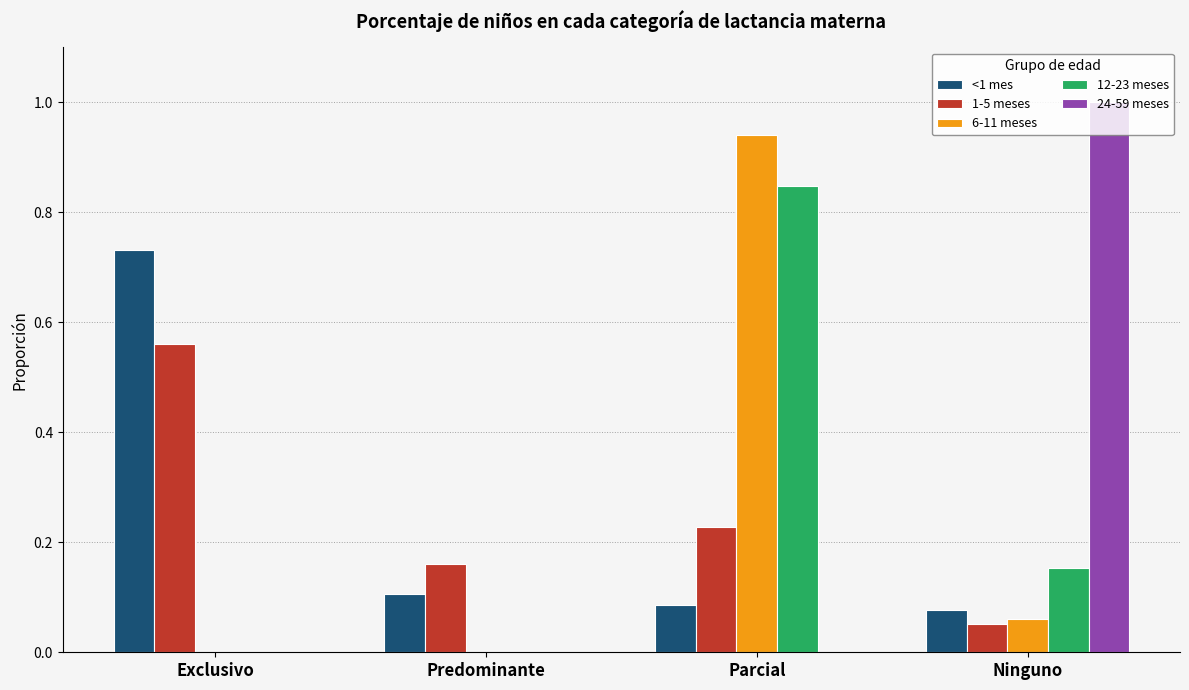

What is the sum of all 6-11 meses values?

1.0